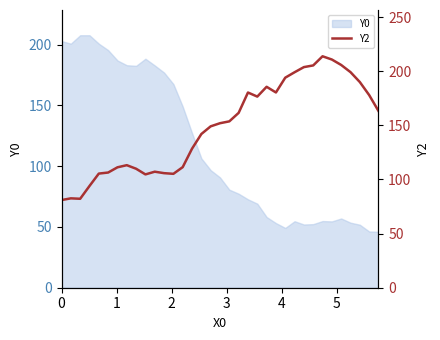

What is the lowest value of the Y0 series?

46.0